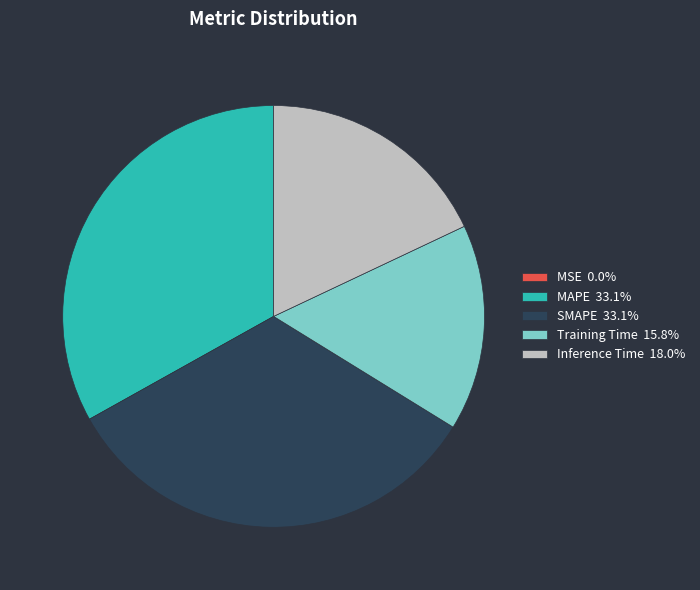

Is there any slice that represents more than half of the pie?

No